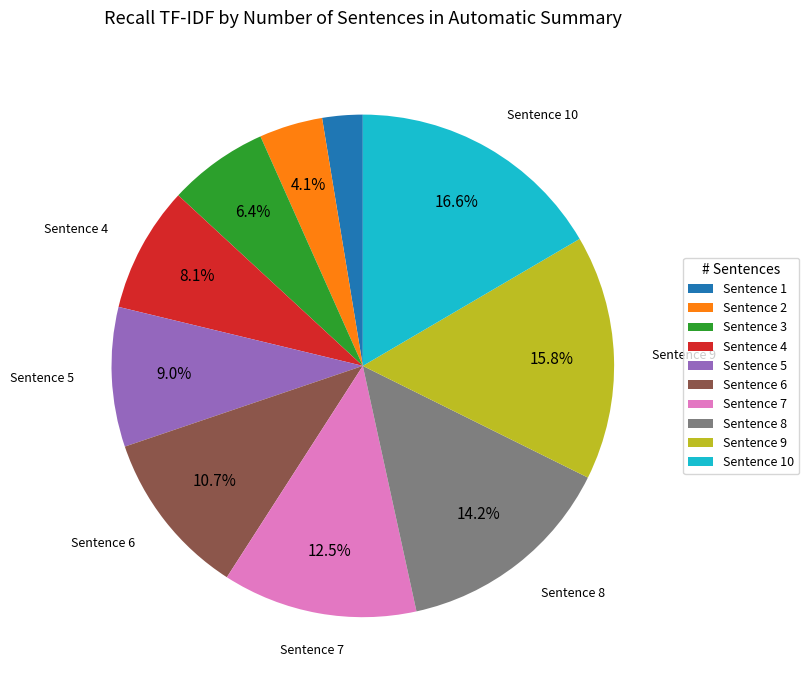

What is the total percentage of Sentence 9 and Sentence 4?

23.9%